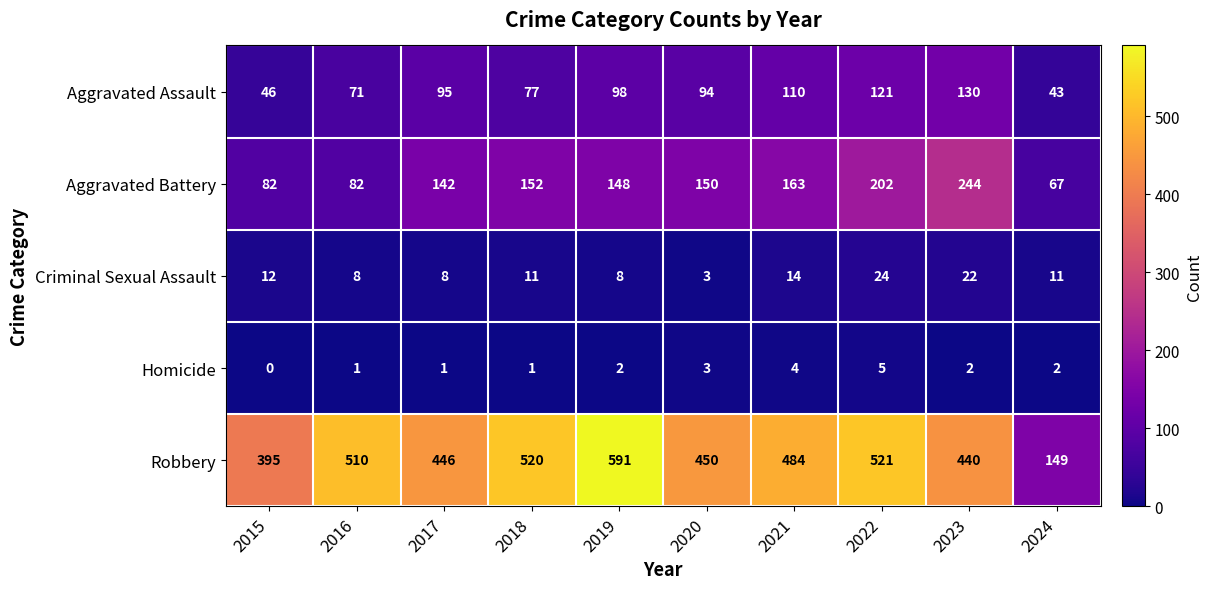

What is the maximum value shown in the chart?

591